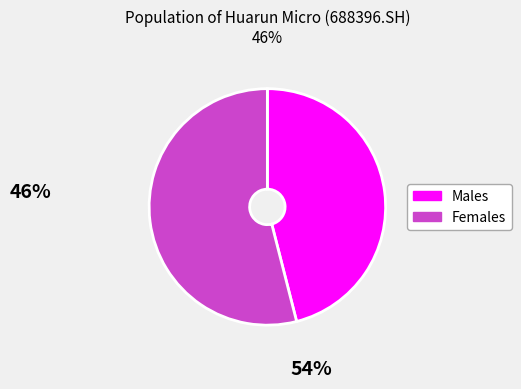

Is there any slice that represents more than half of the pie?

Yes